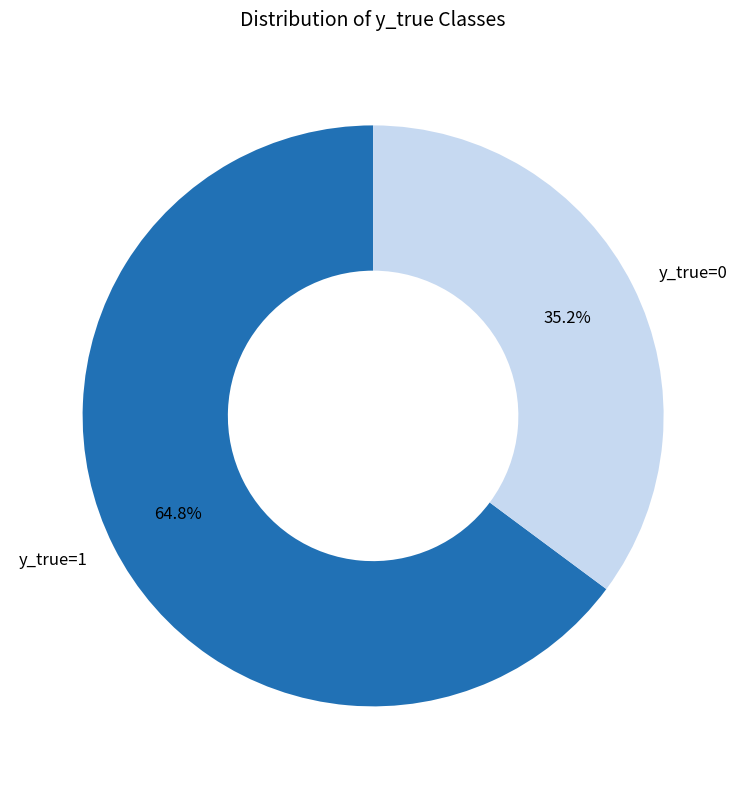

Do y_true=0 and y_true=1 together represent more than half of the pie?

Yes